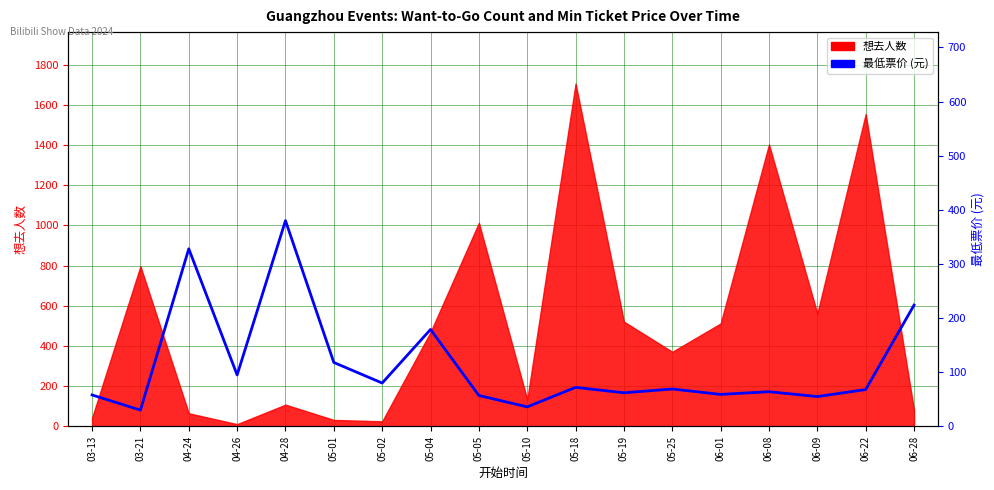

At which category does the data reach its first local valley?

03-21